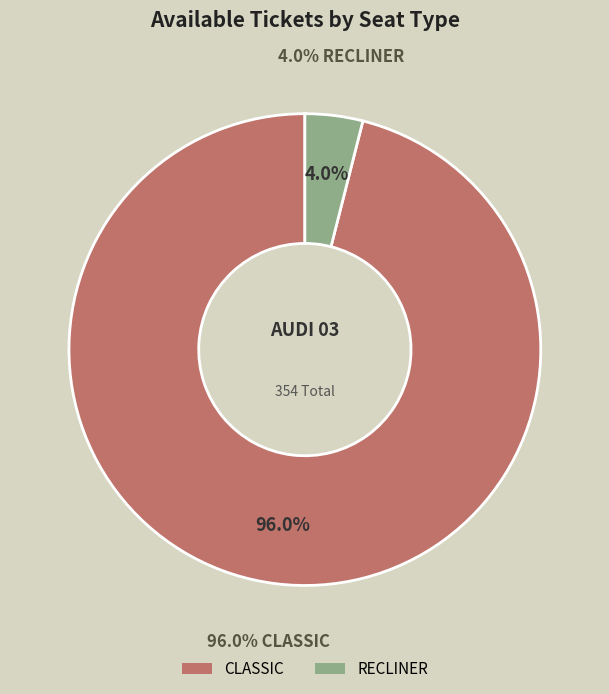

Rank the categories by value from highest to lowest.

CLASSIC, RECLINER